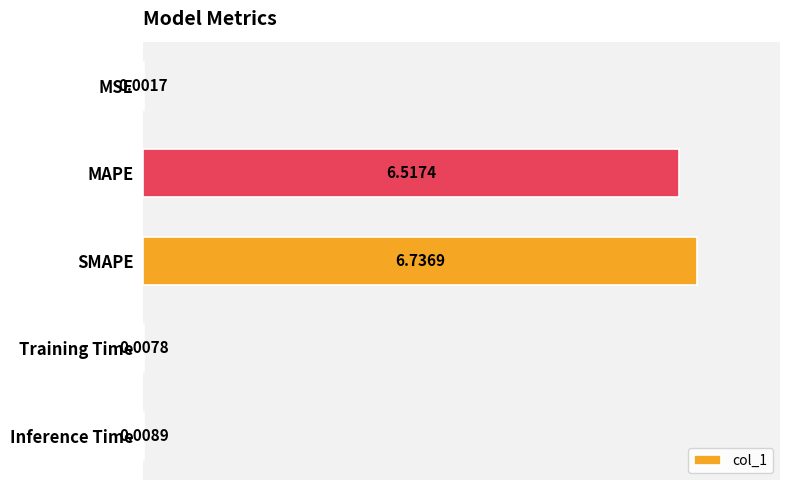

What is the change in value from SMAPE to Training Time?

-6.7